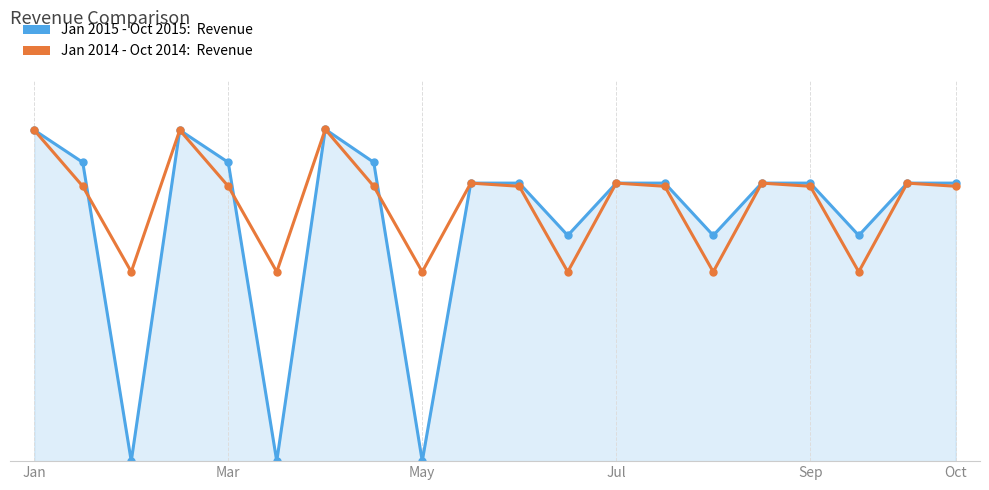

Does the chart have visible grid lines?

Yes